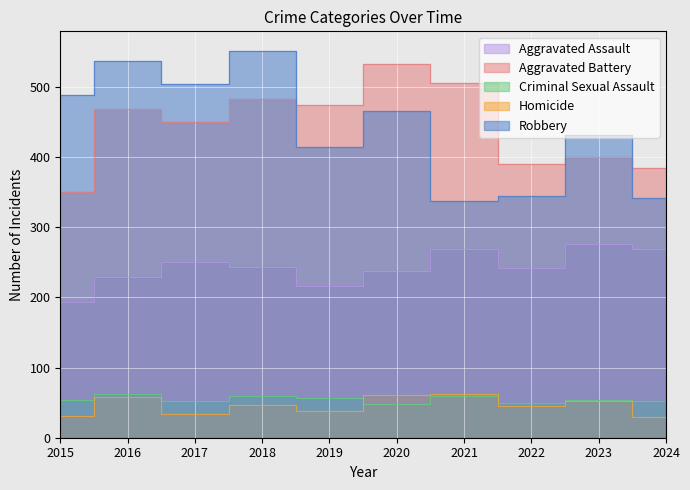

What is the difference between the maximum and minimum values in the Robbery series?

214